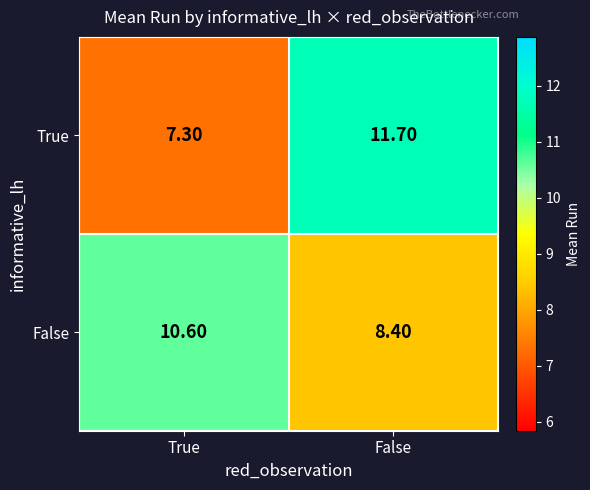

At which category does the chart reach its peak across all series?

False